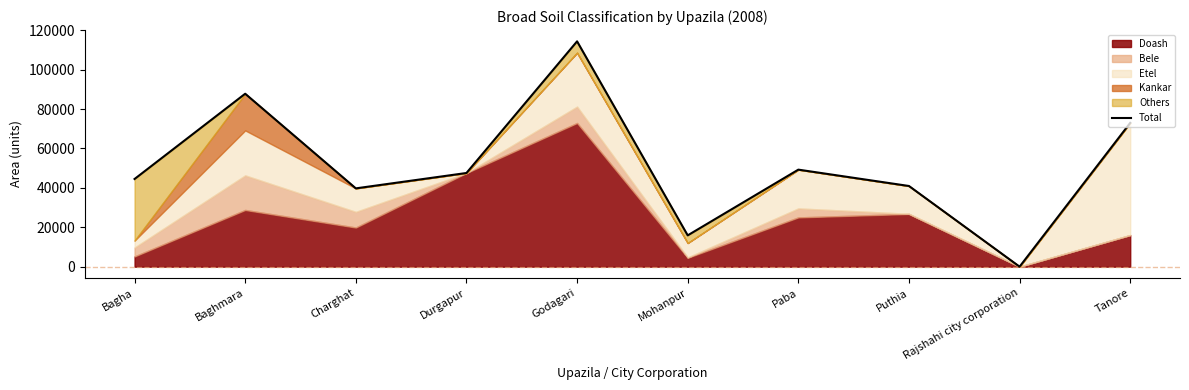

Which label corresponds to the largest value in the chart?

Godagari